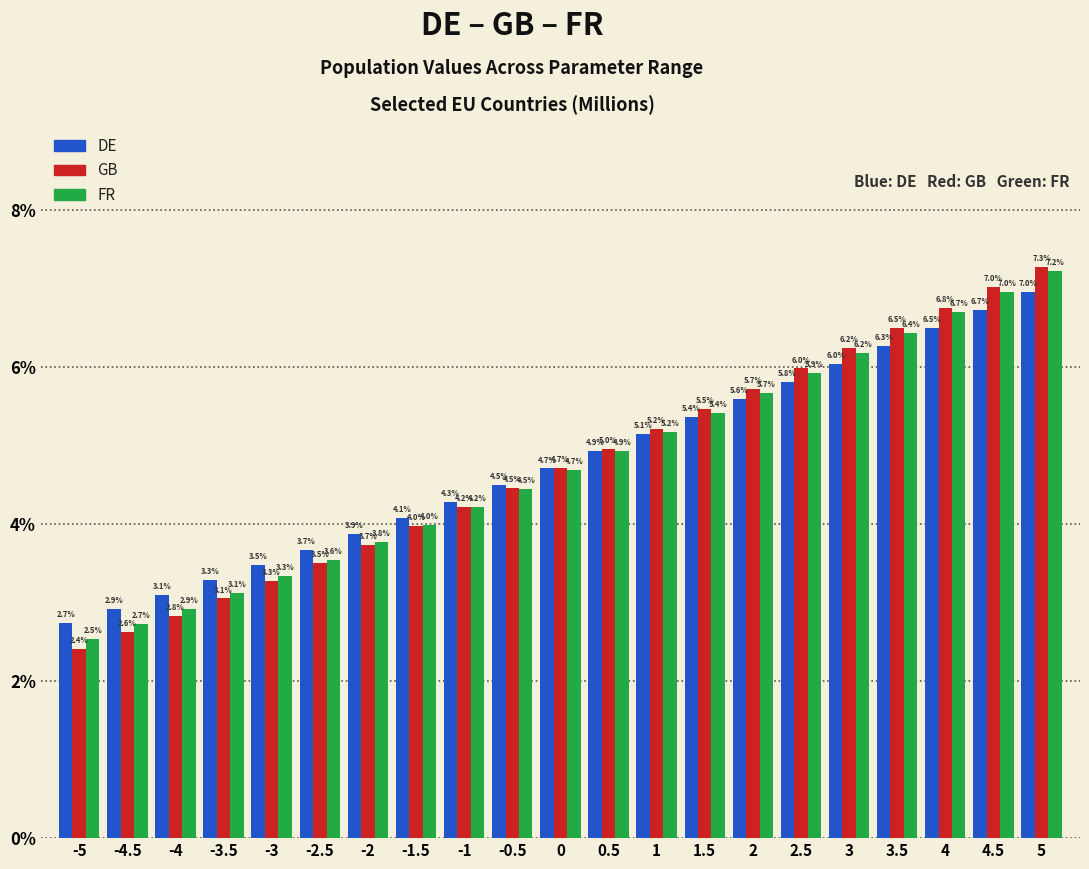

Reading left to right, extract all data points from this chart.

DE: 2.7	2.9	3.1	3.3	3.5	3.7	3.9	4.1	4.3	4.5	4.7	4.9	5.1	5.4	5.6	5.8	6.0	6.3	6.5	6.7	7.0
GB: 2.4	2.6	2.8	3.1	3.3	3.5	3.7	4.0	4.2	4.5	4.7	5.0	5.2	5.5	5.7	6.0	6.2	6.5	6.8	7.0	7.3
FR: 2.5	2.7	2.9	3.1	3.3	3.6	3.8	4.0	4.2	4.5	4.7	4.9	5.2	5.4	5.7	5.9	6.2	6.4	6.7	7.0	7.2